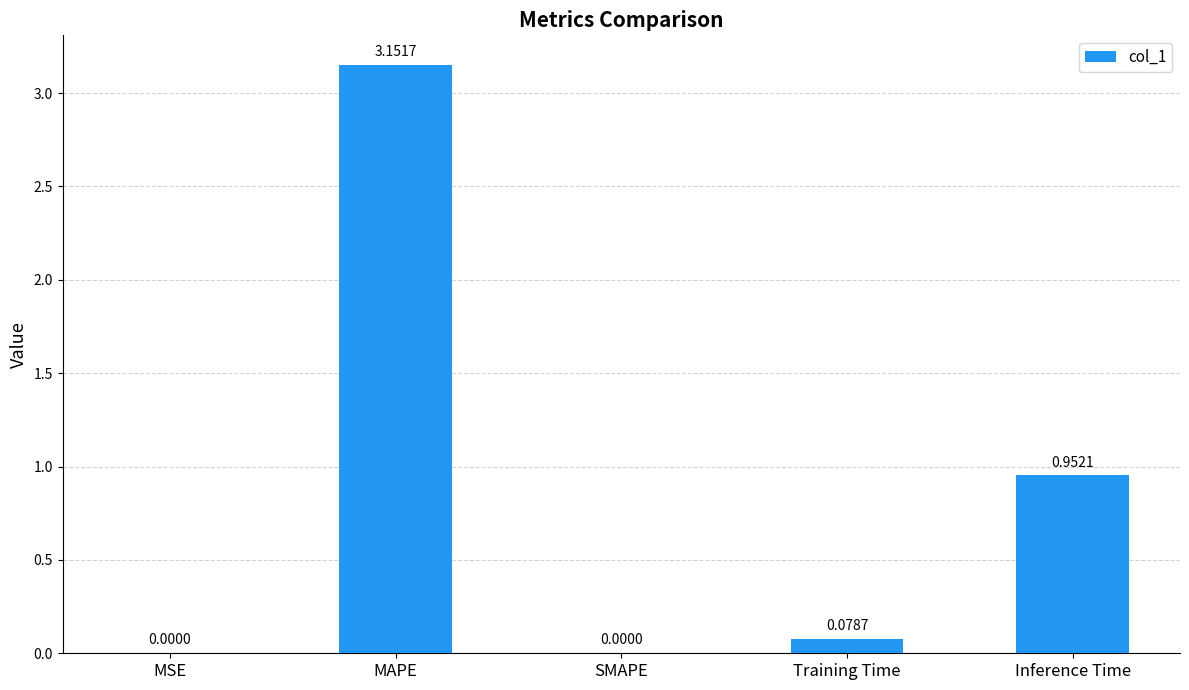

Where is the data nearest to the value 1?

Inference Time